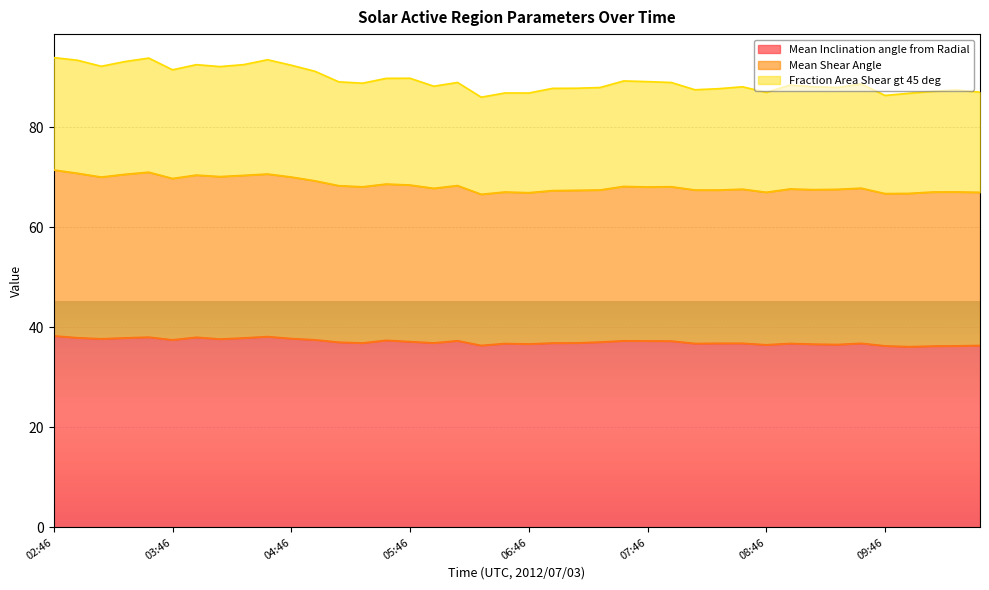

What is the total value across all series at 08:34?

192.6